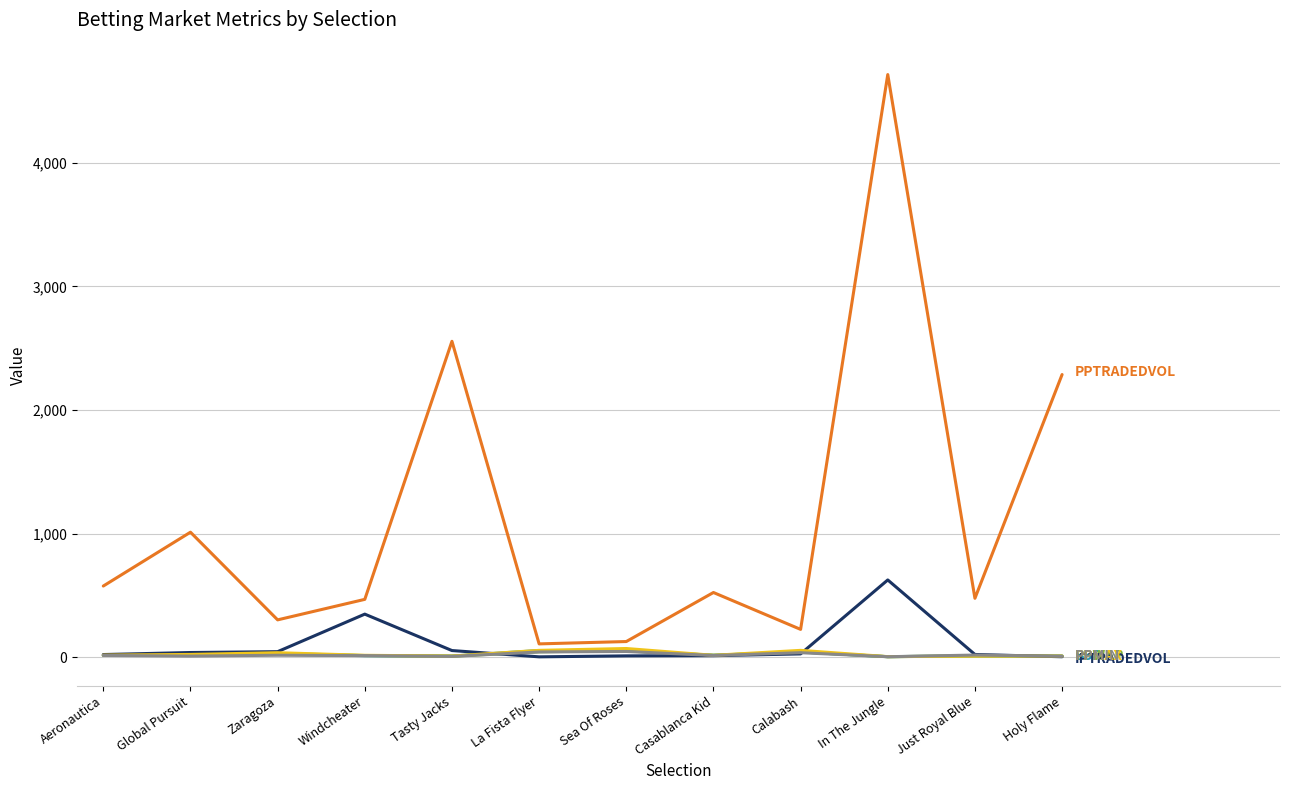

What is the greatest value displayed?

4713.4